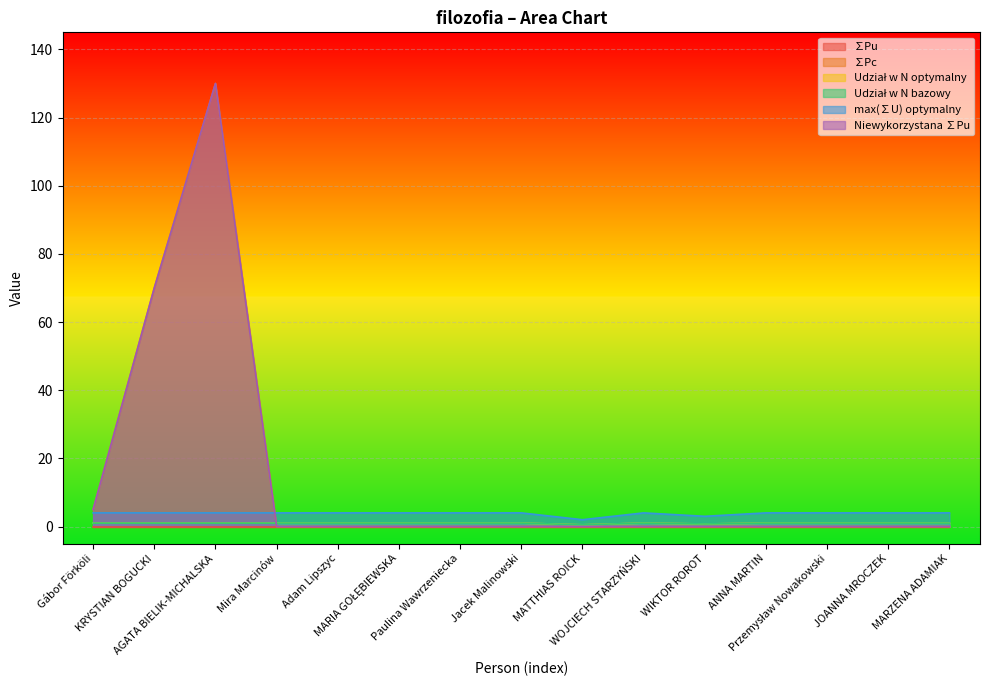

True or false: Udział w N bazowy and max(∑U) optymalny intersect in this chart.

False